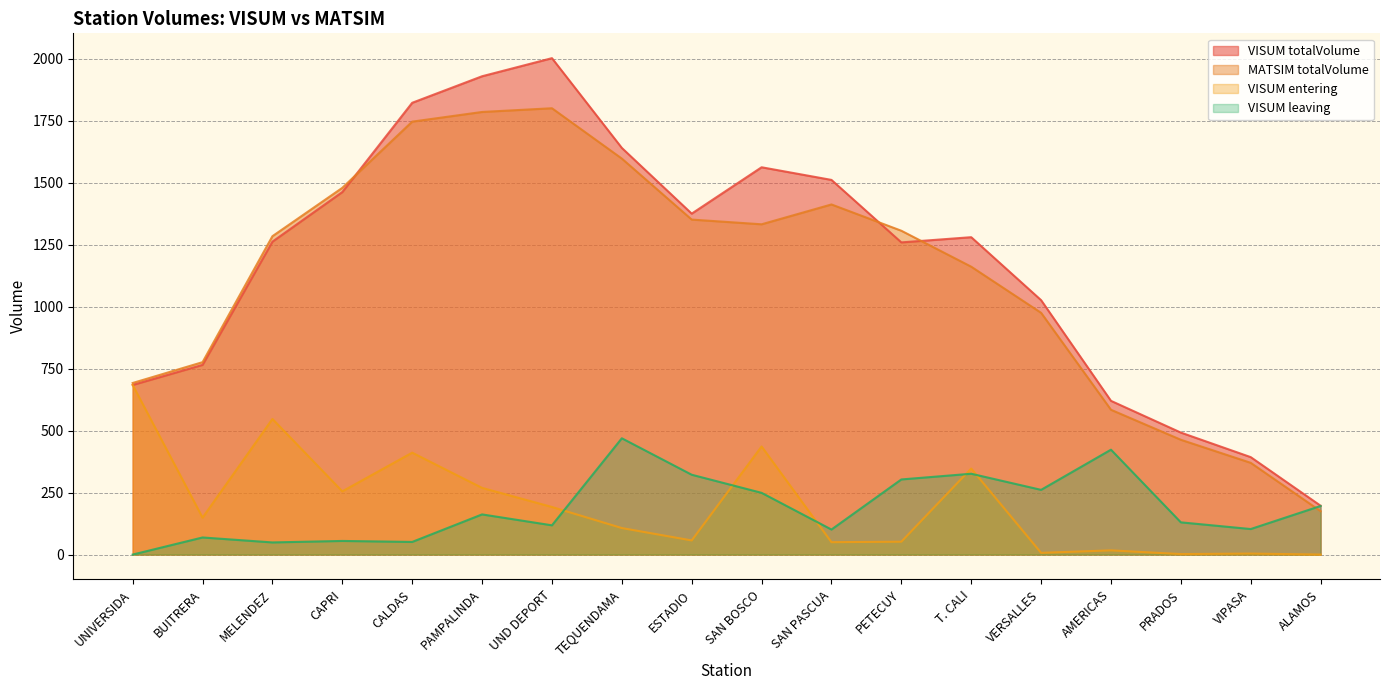

What are all the series names shown in the legend?

VISUM totalVolume, MATSIM totalVolume, VISUM entering, VISUM leaving